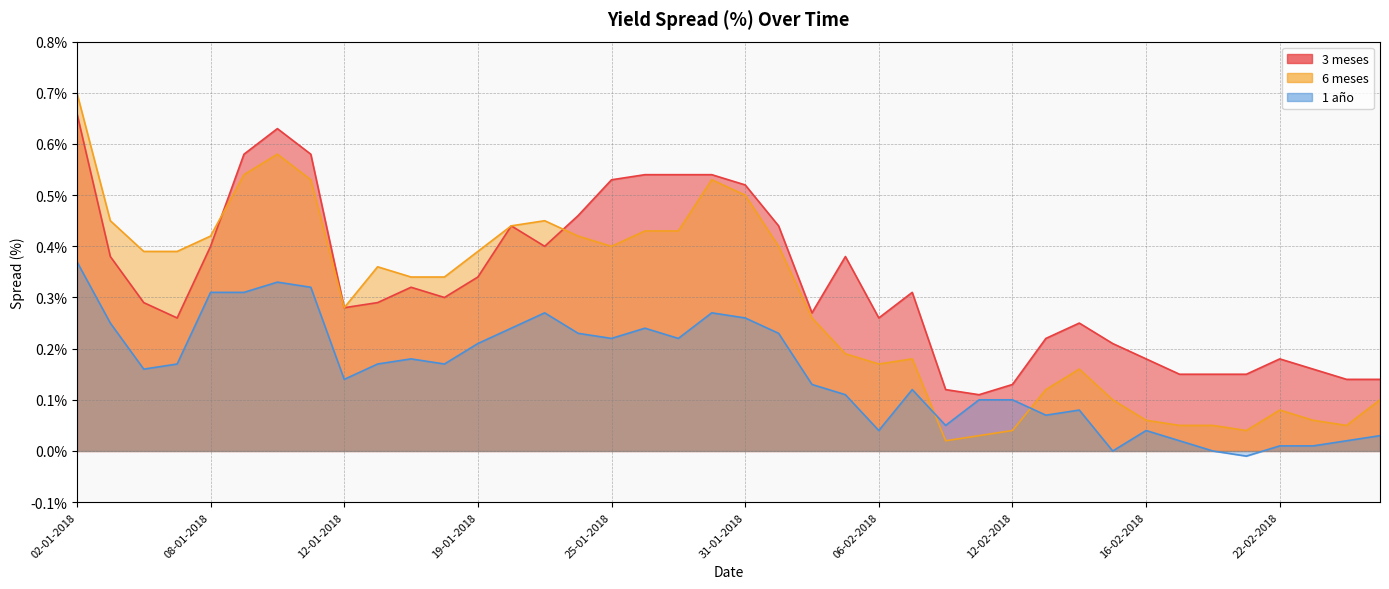

True or false: 1 año has more than 1 interior local peaks.

True